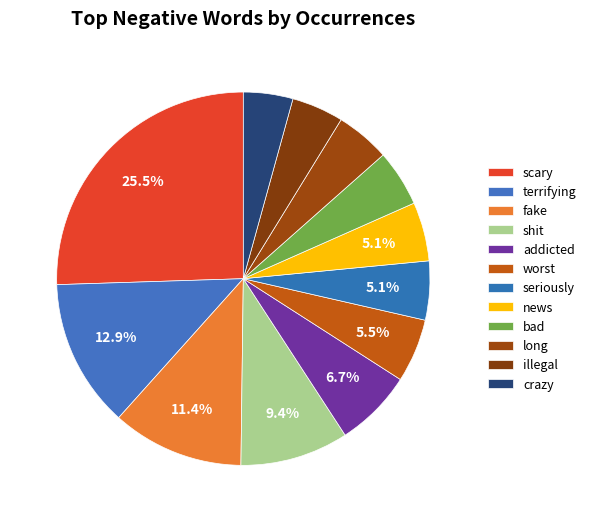

How many segments does this pie chart have?

12